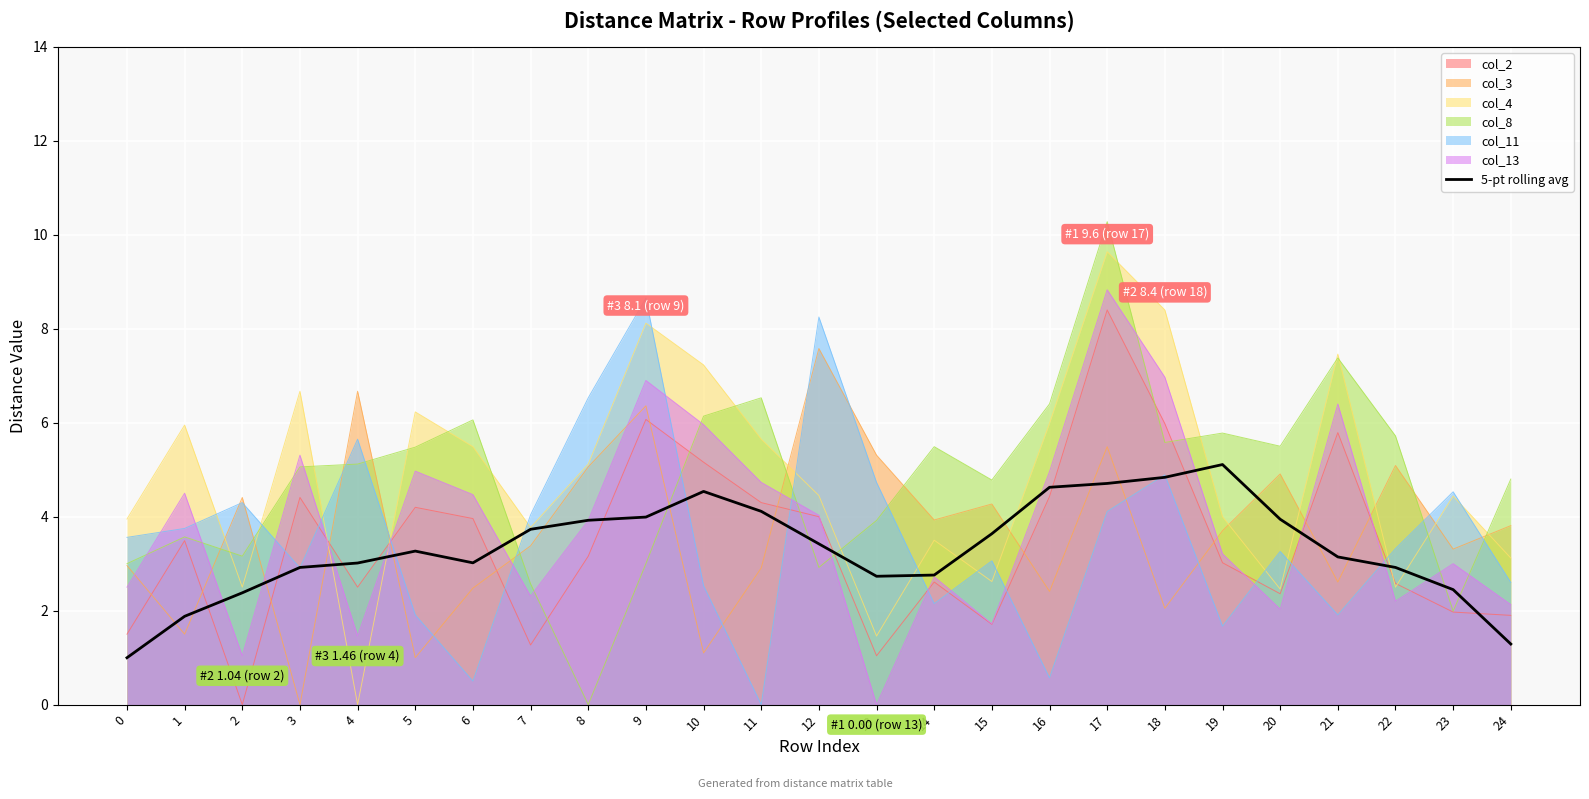

The chart shows a value of 2.0 at 10. True or false?

False